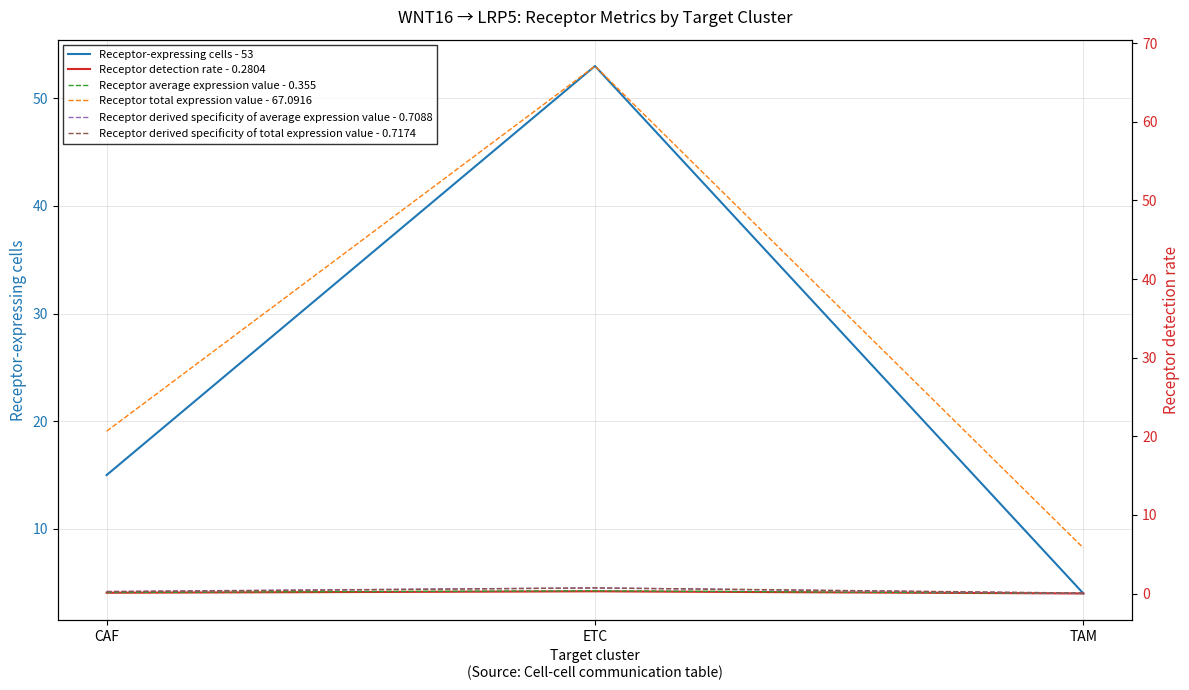

Read the Receptor detection rate - 0.2804 value at CAF.

0.1